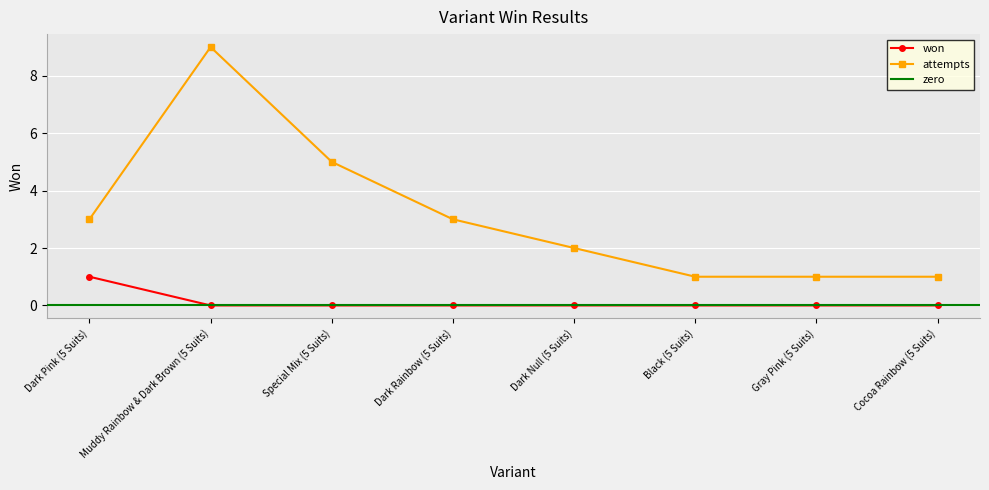

What is the difference between the maximum and minimum values?

1